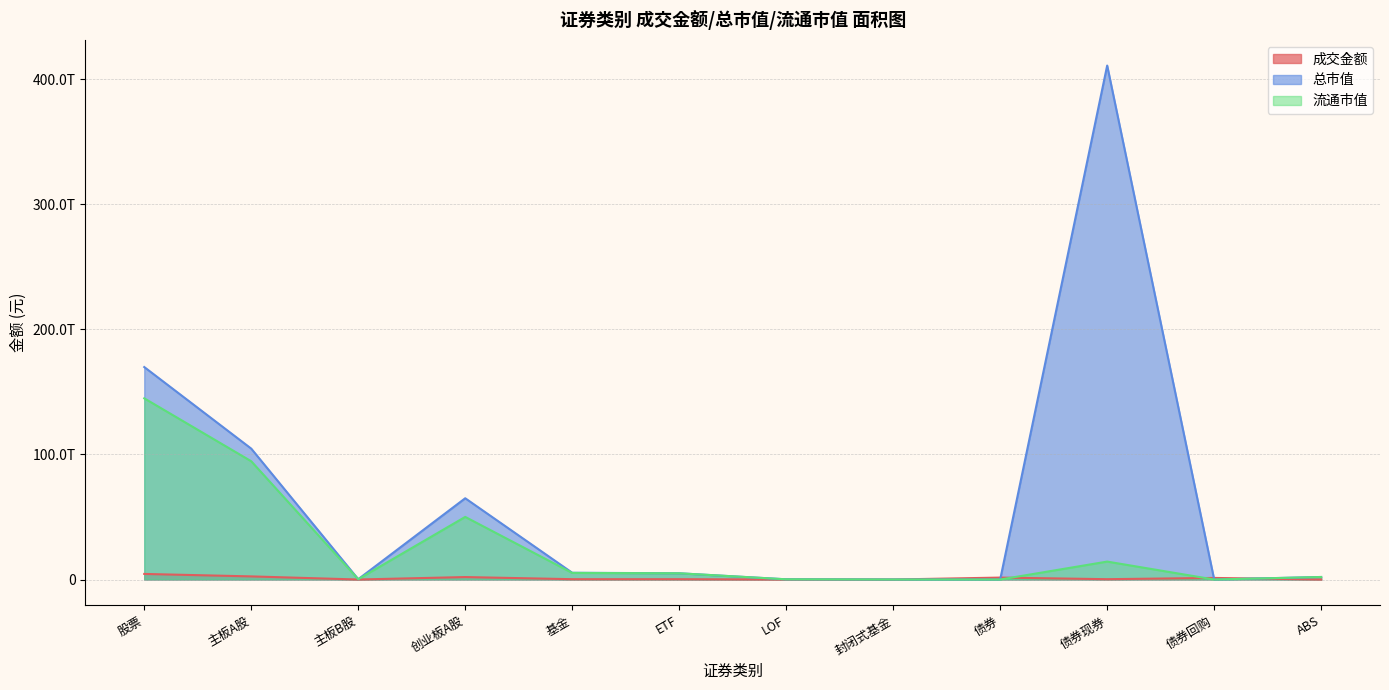

What is the difference between the maximum and minimum values in the 总市值 series?

411085727144678.3